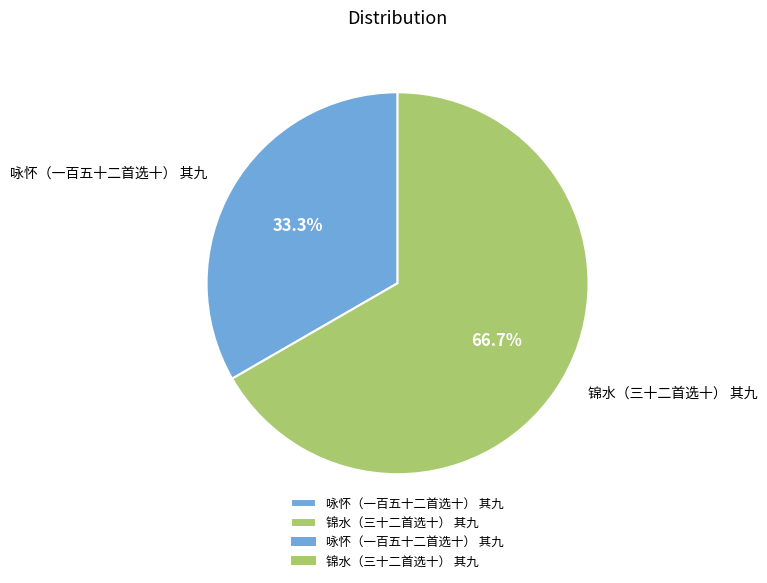

How many slices are in this pie chart?

2